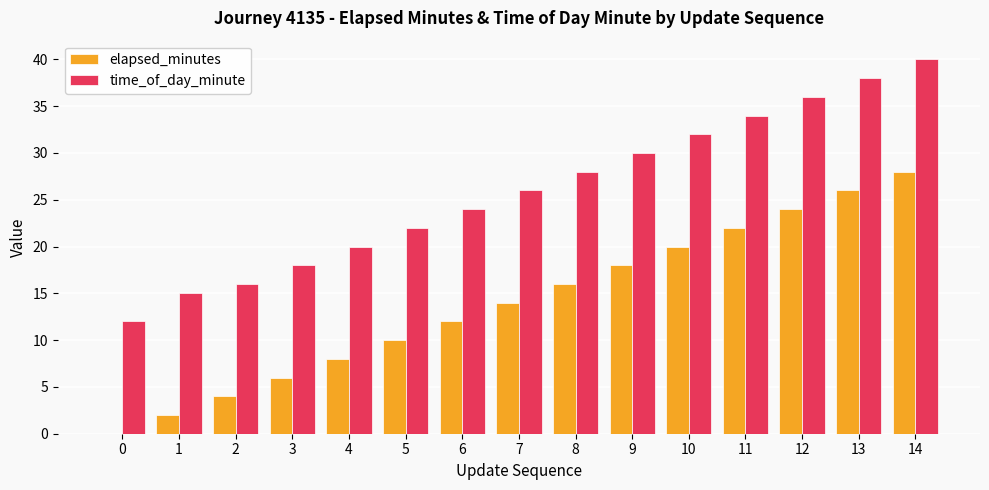

What is the approximate value of elapsed_minutes at 6?

12